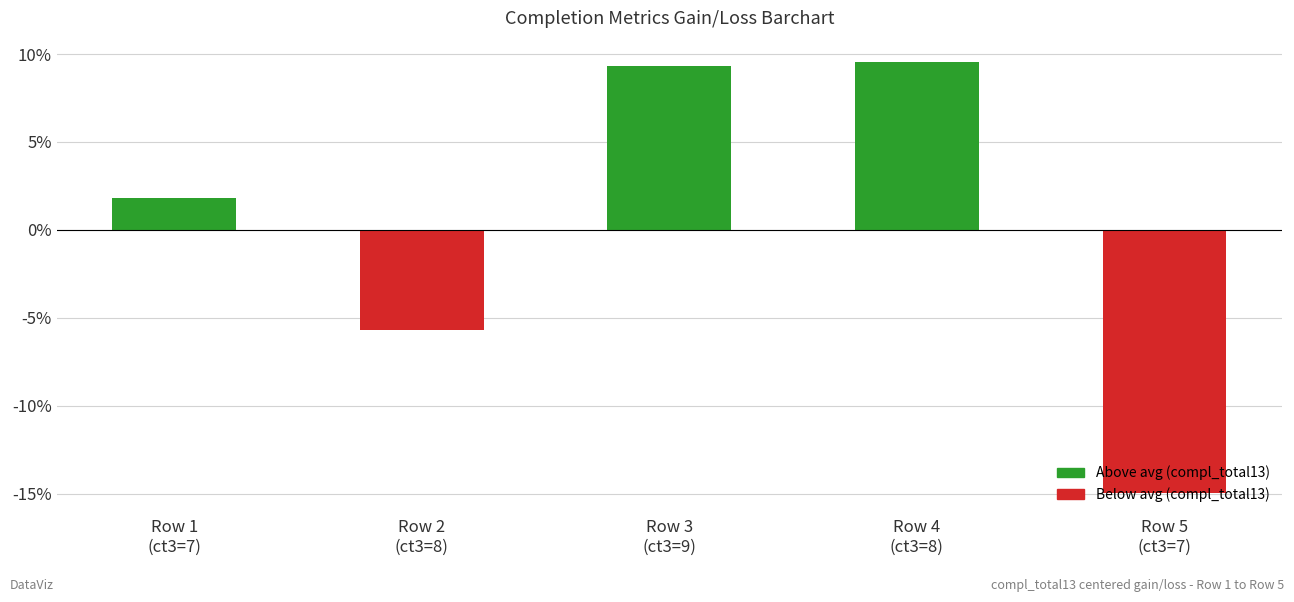

Rank the categories by value from lowest to highest.

Row 5
(ct3=7), Row 2
(ct3=8), Row 1
(ct3=7), Row 3
(ct3=9), Row 4
(ct3=8)